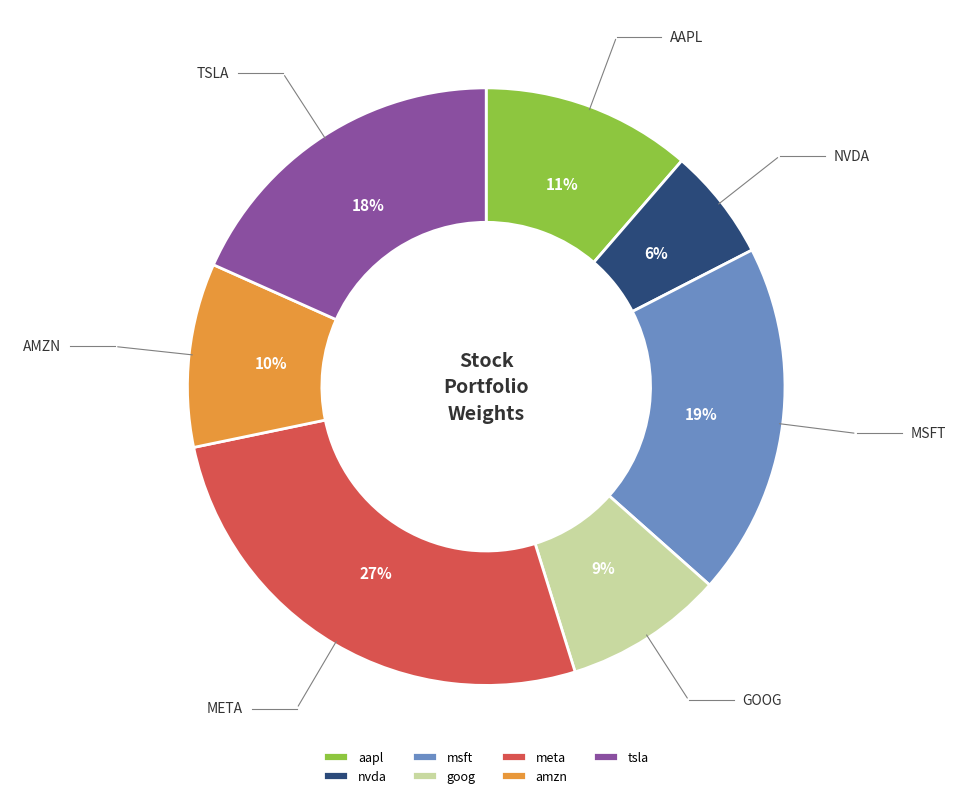

How many slices are in this pie chart?

7